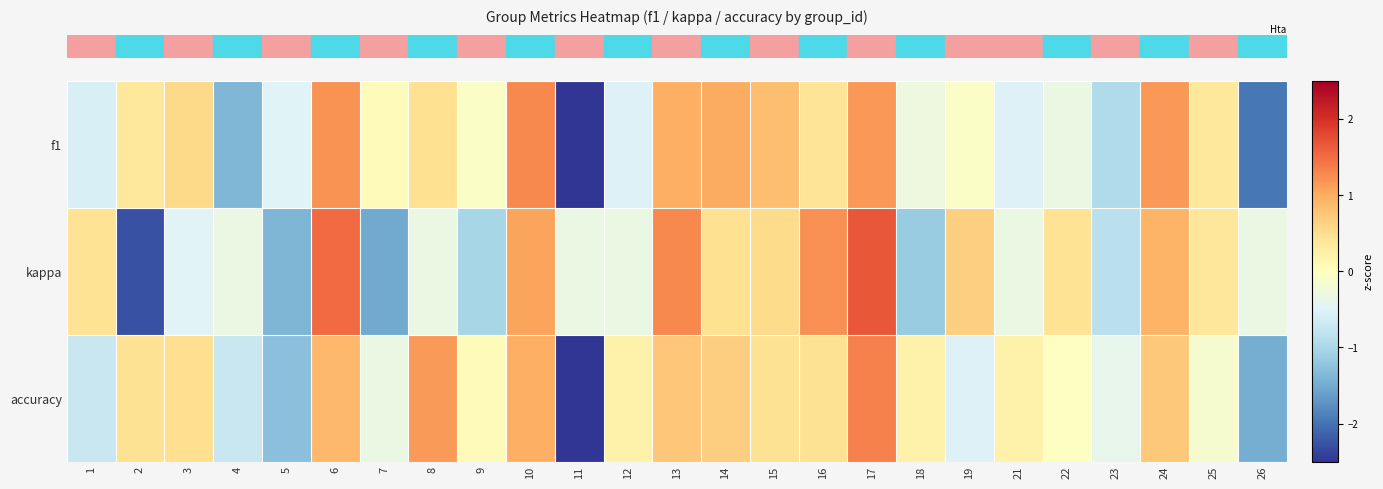

How many data points does each series have?

25